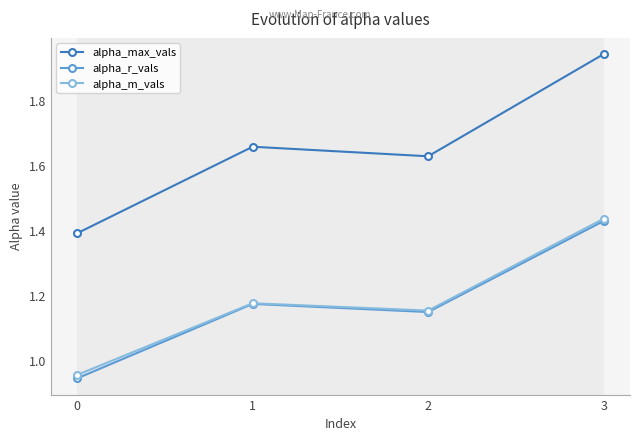

At which category is the sum across all series the highest?

3